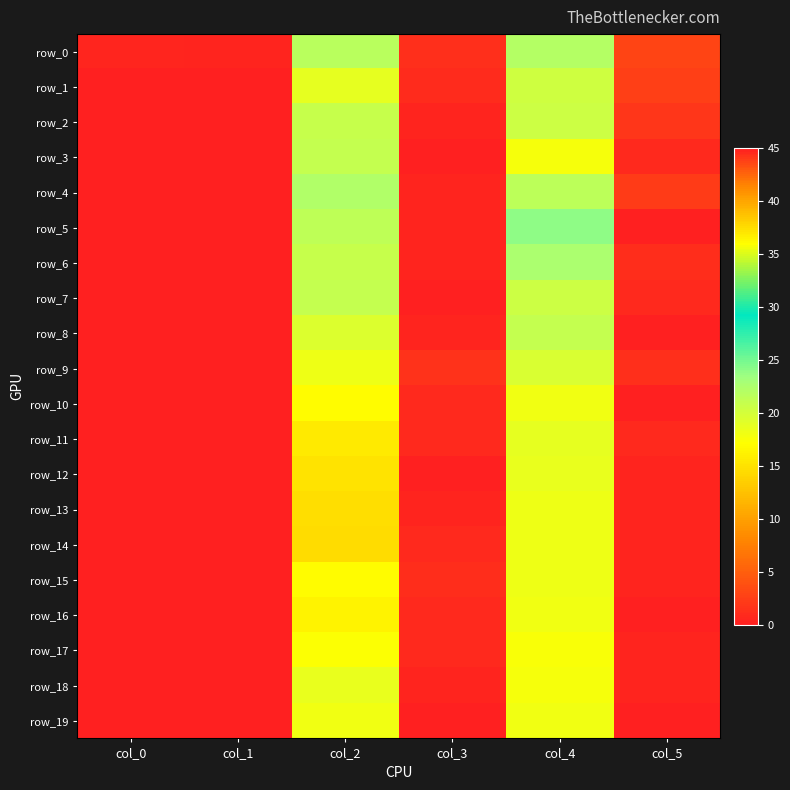

Which series has the largest total across all categories?

row_0